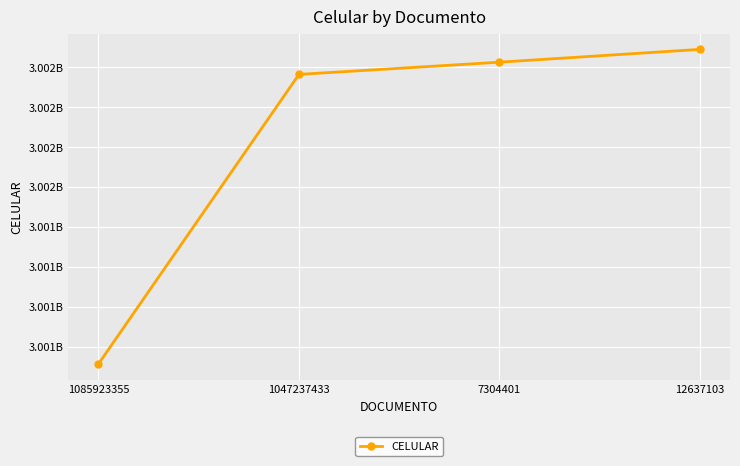

True or false: there are more than 1 points higher than both neighbors.

False